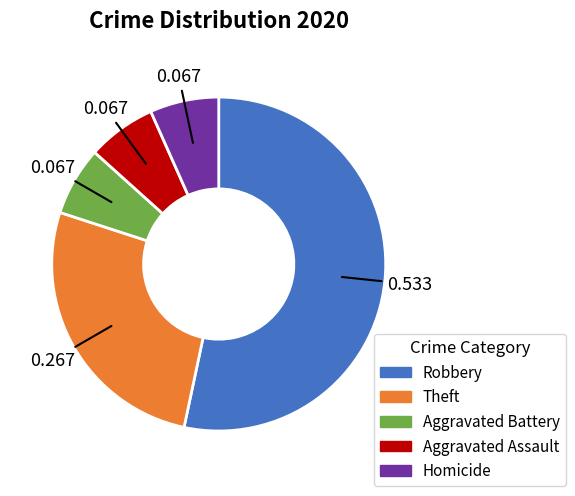

How many slices are in this pie chart?

5